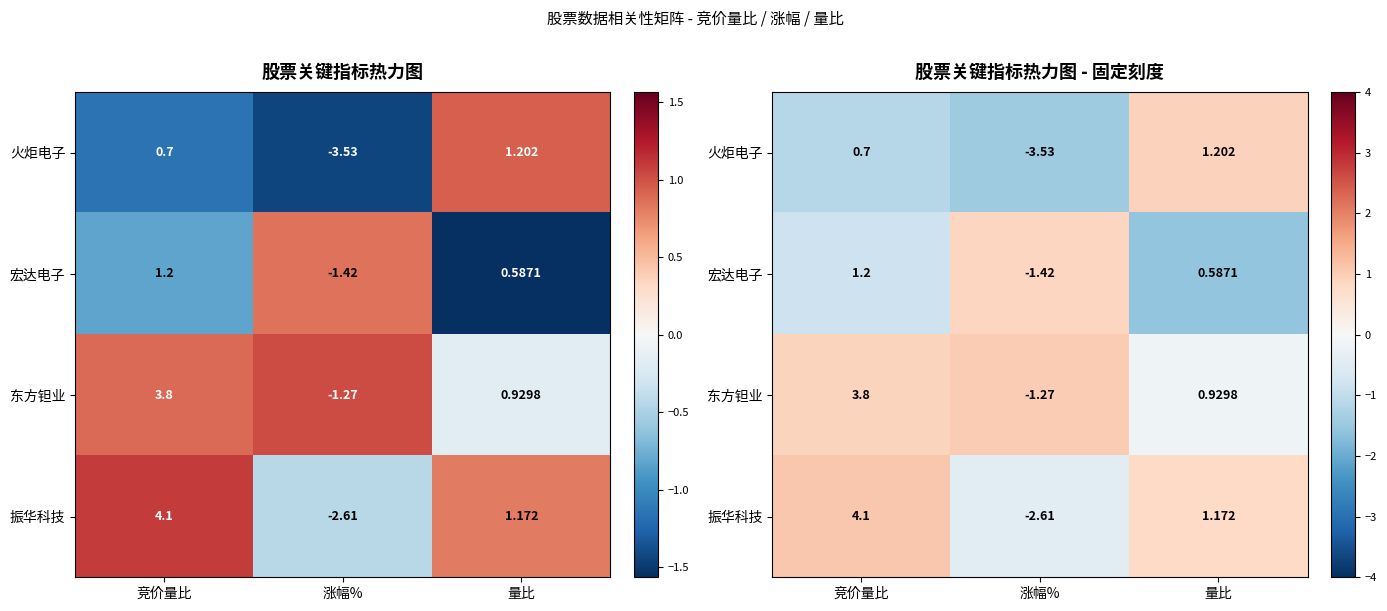

Where does the 东方钽业 series first go above 0?

竞价量比